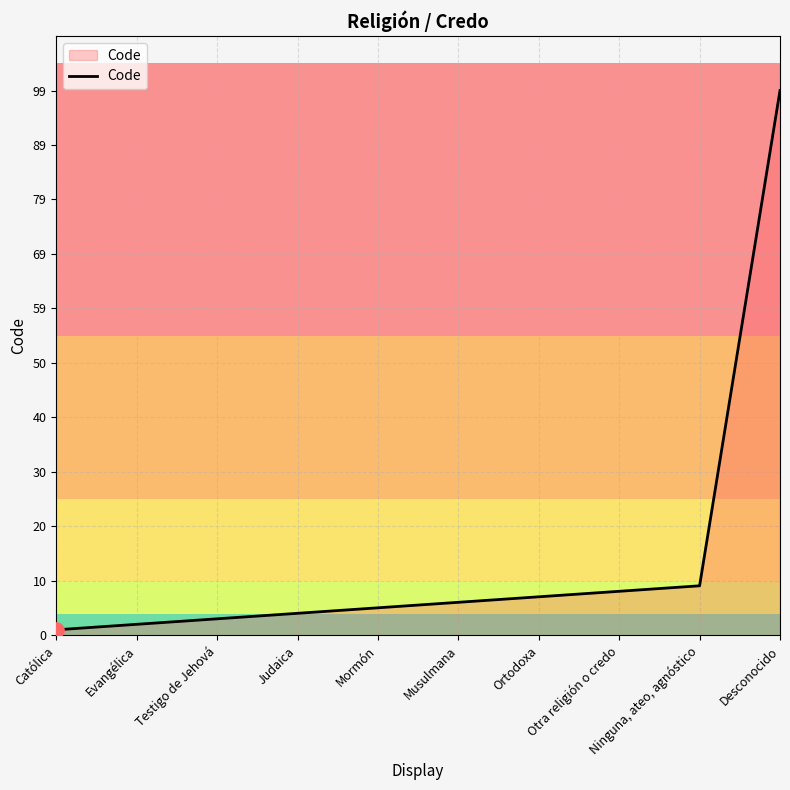

Which has a higher value, Evangélica or Musulmana?

Musulmana